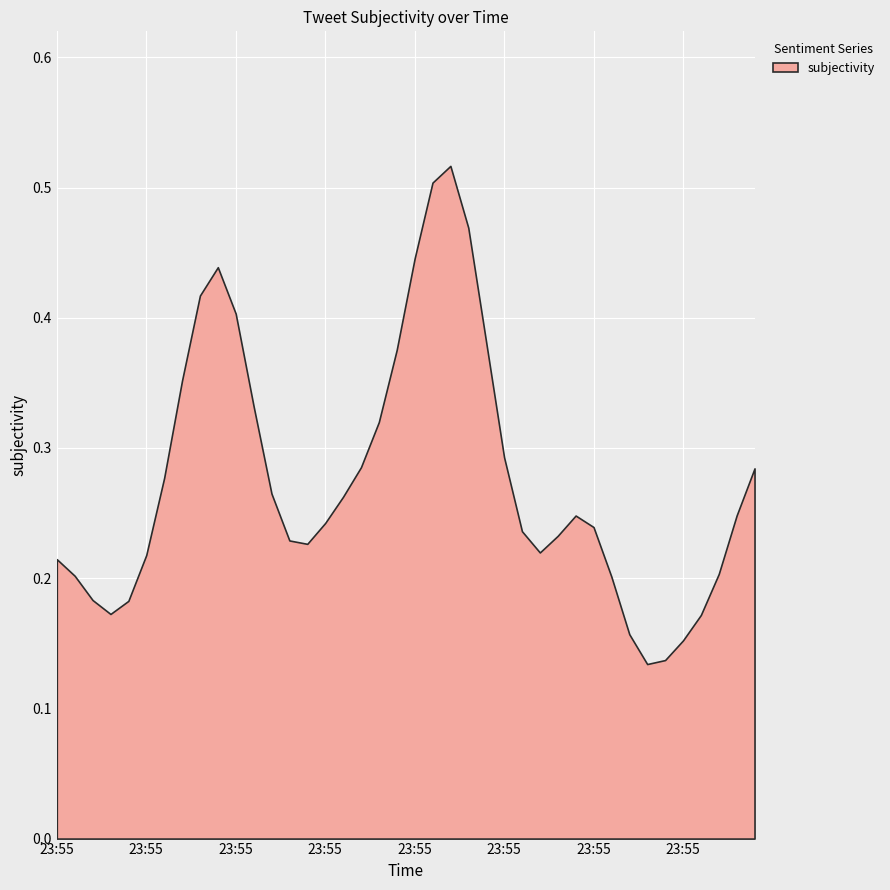

Between 2018-09-03 23:55:44 and 2018-09-03 23:55:41, which is larger?

2018-09-03 23:55:44